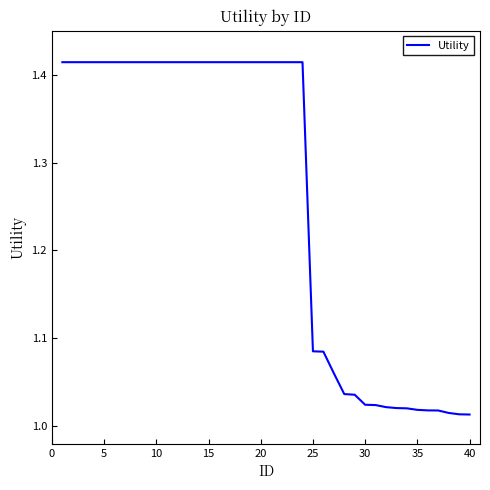

Does the chart display data point markers on the line(s)?

No